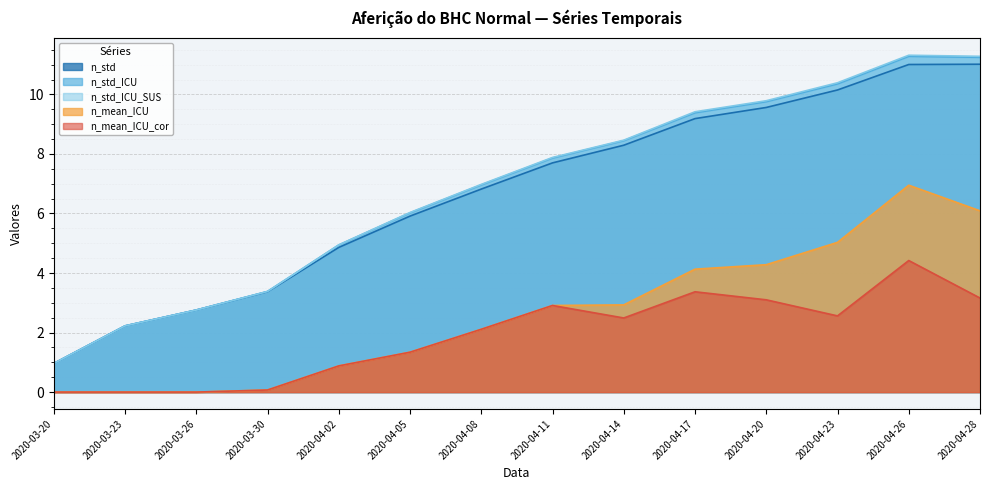

What is the greatest value displayed?

11.3